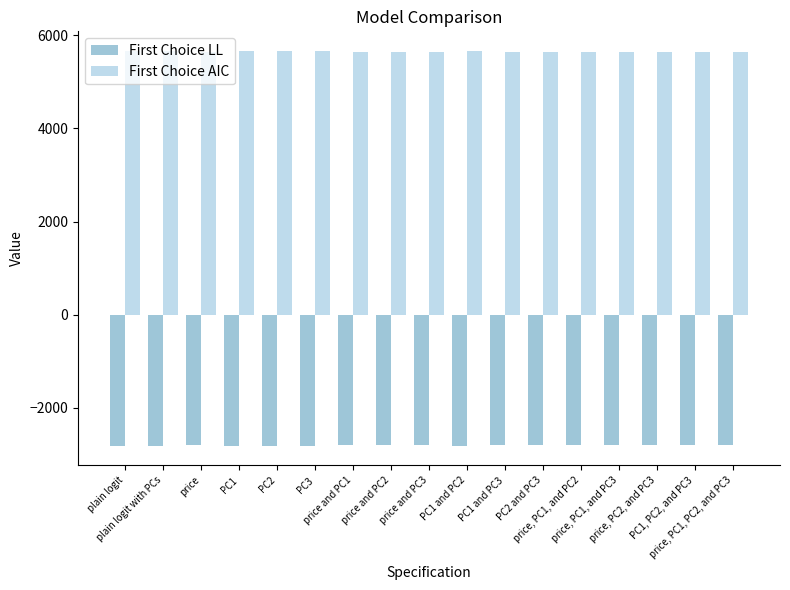

Is it true that First Choice AIC equals 5638.1 at PC1 and PC3?

True